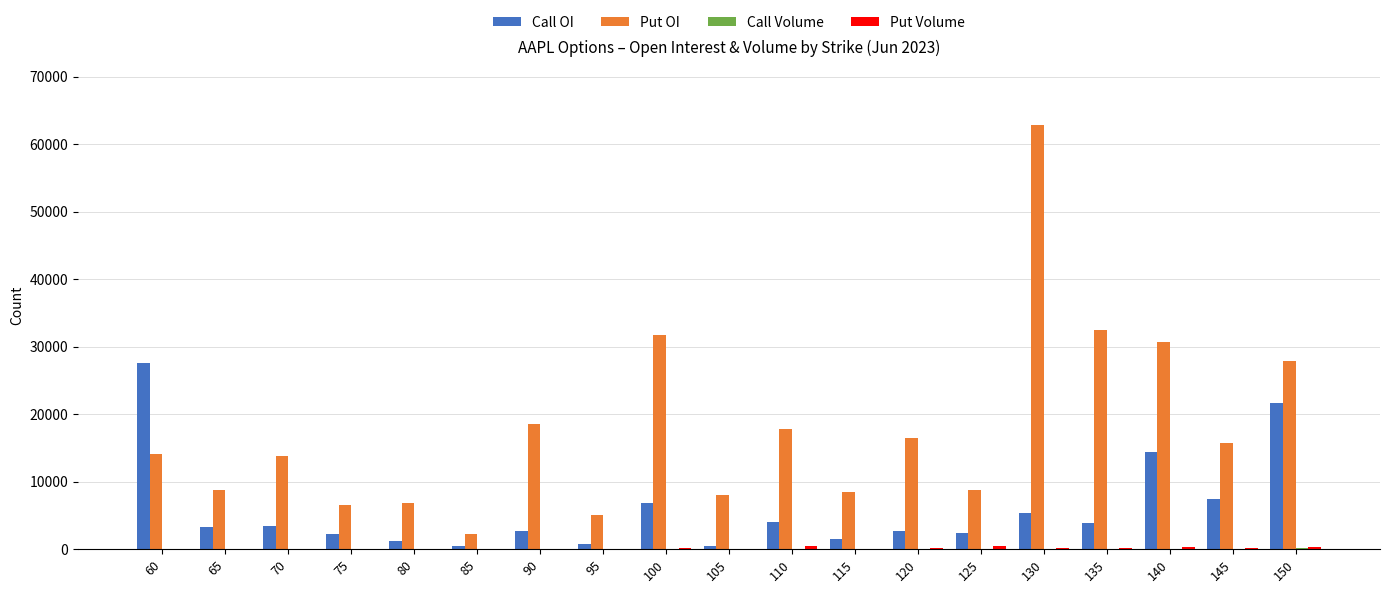

What is the spread (max minus min) of values at 90?

18611